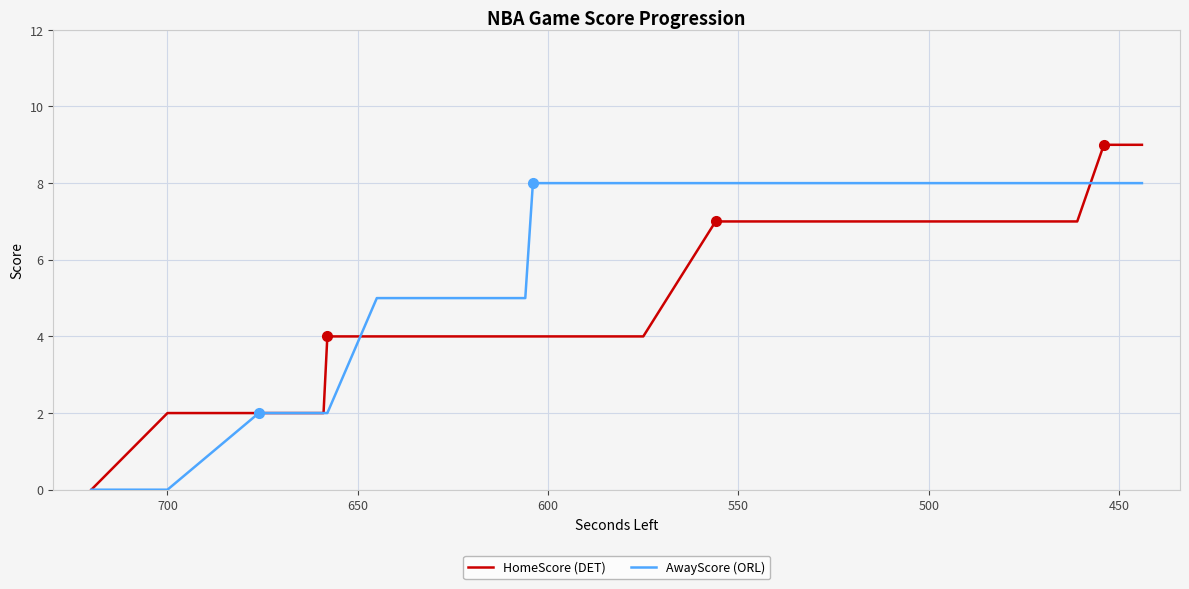

The value of AwayScore (ORL) at 600 is 3. True or false?

False